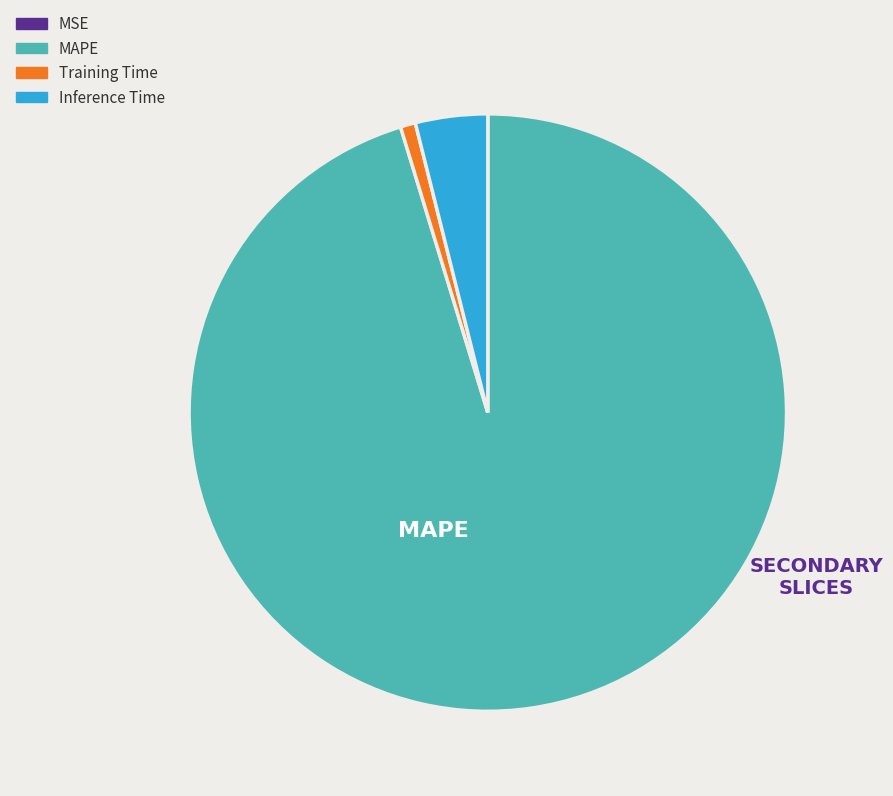

Which category has the biggest portion of the pie?

MAPE